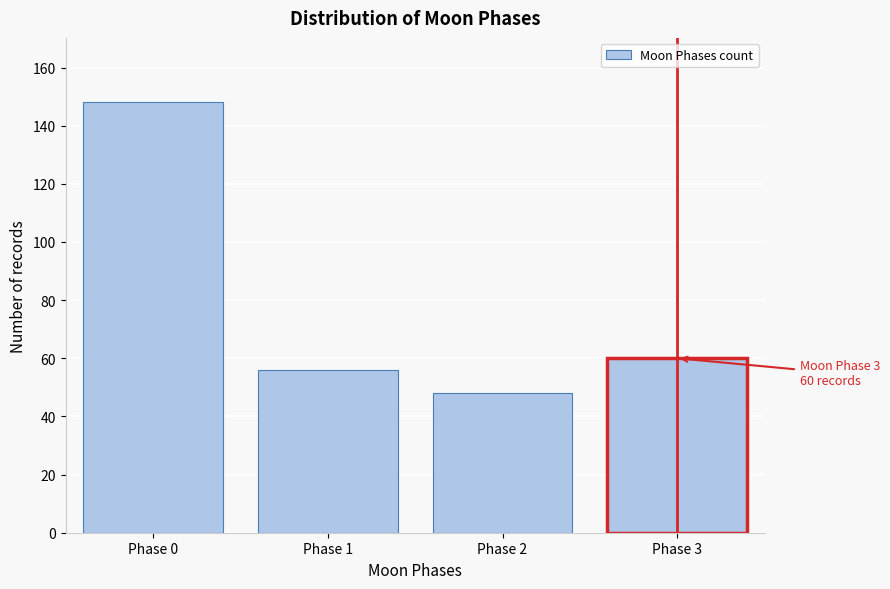

Reading right to left, transcribe all the data shown in this chart.

60	48	56	148